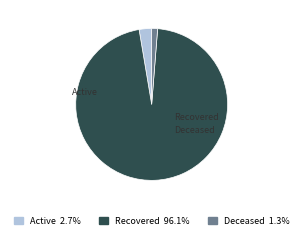

Count the number of slices in the pie.

3